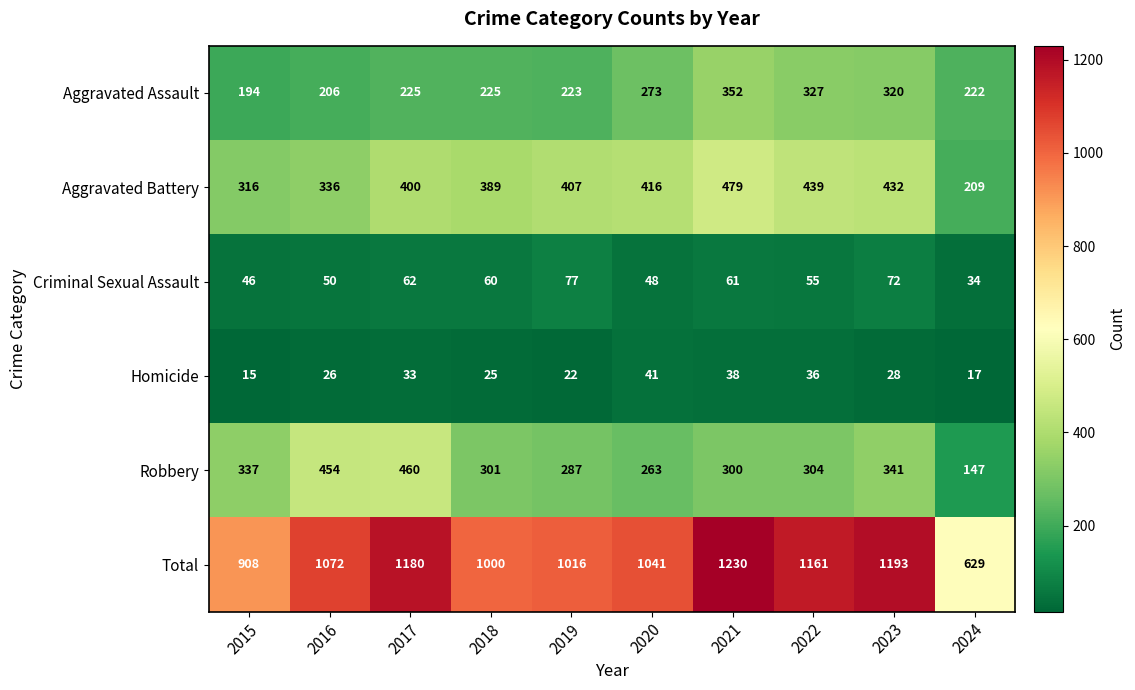

What is the greatest value displayed?

1230